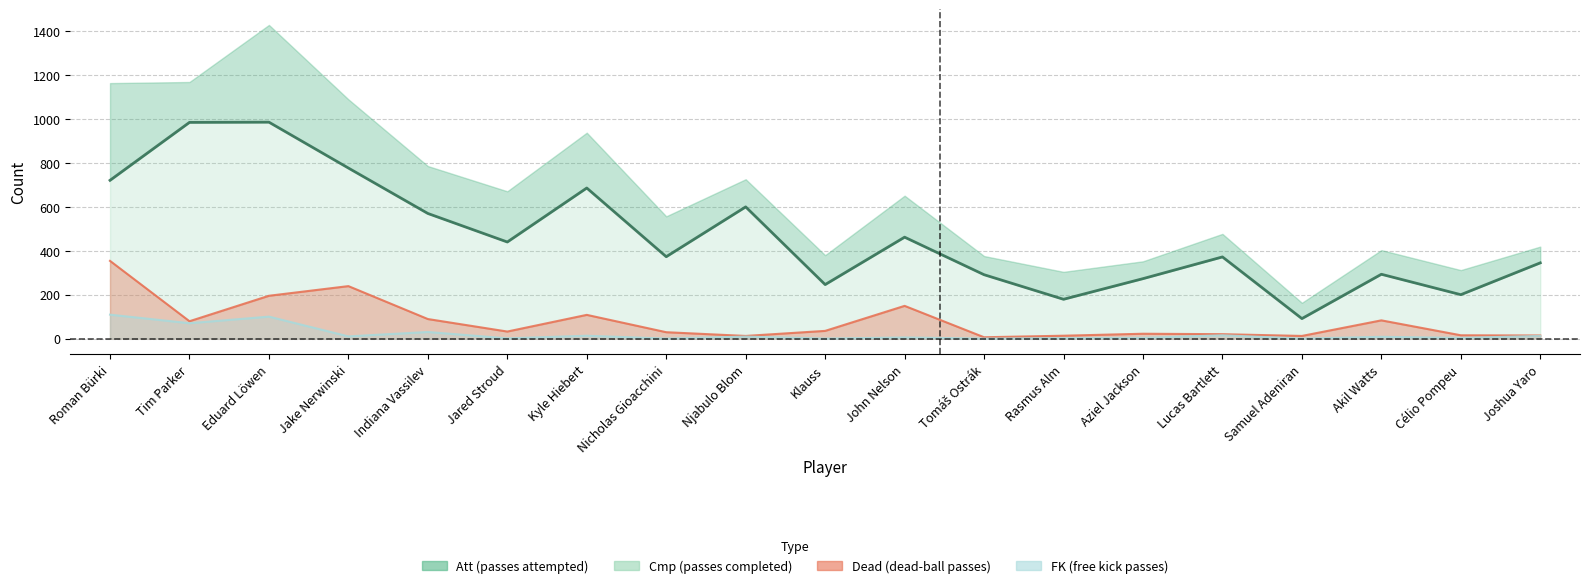

What is the maximum value shown in the chart?

986